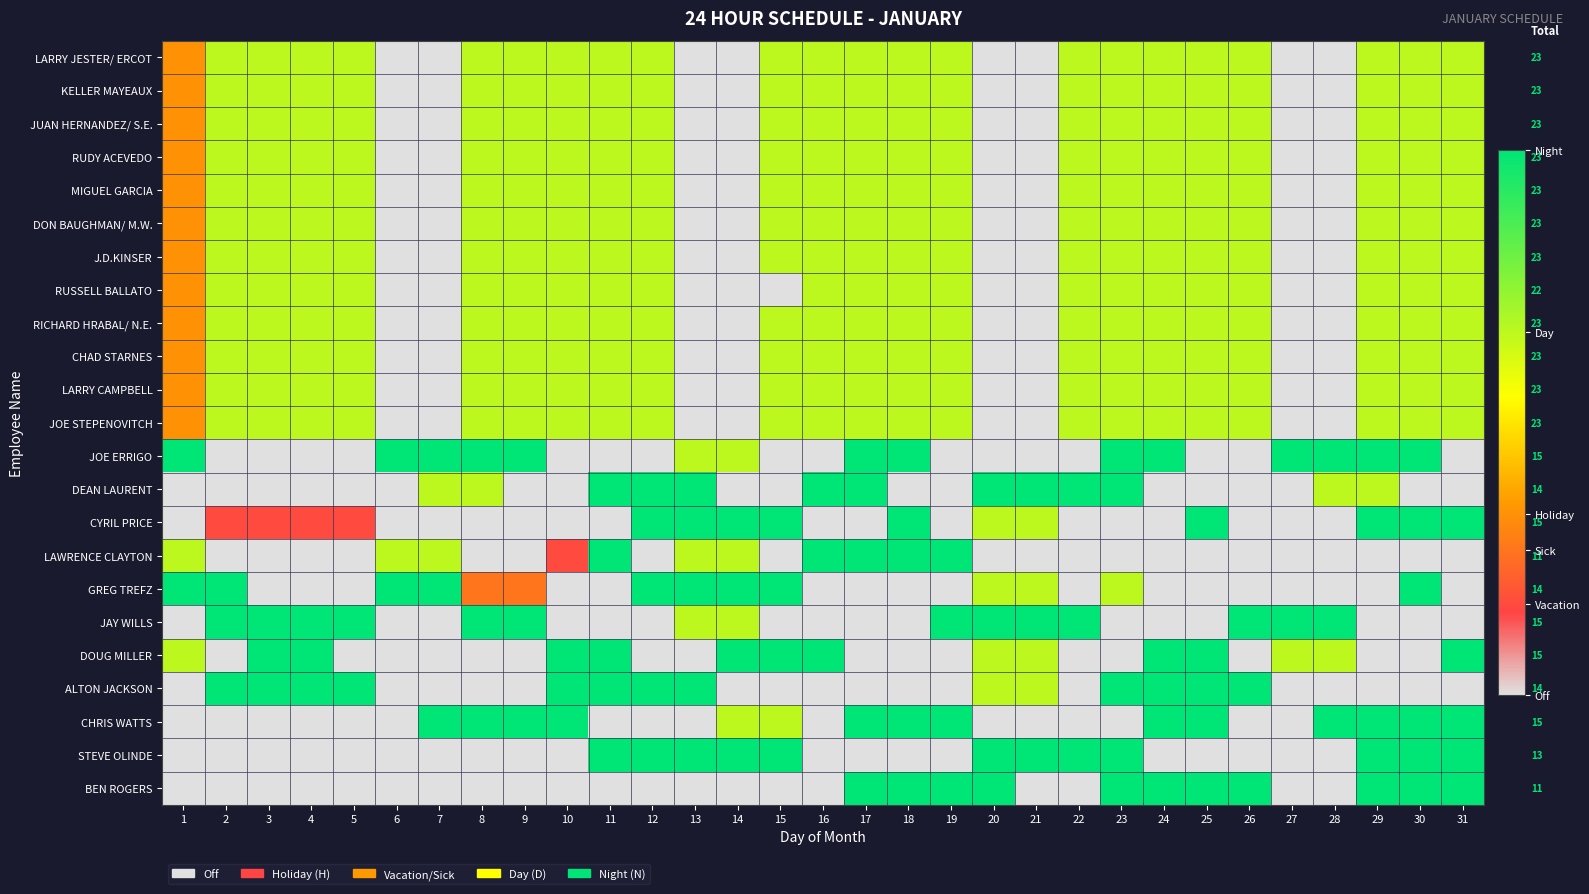

What is the difference between the highest and lowest values at 23?

3.0